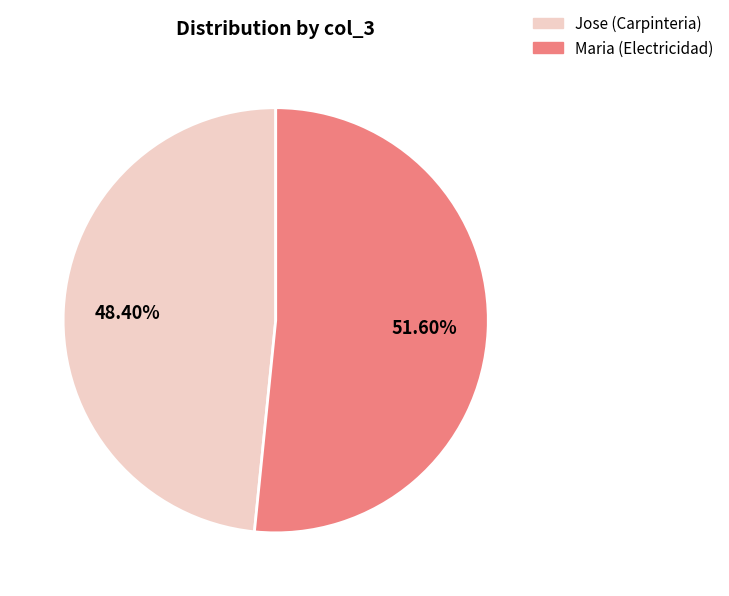

What is the largest slice in the pie chart?

Maria (Electricidad)